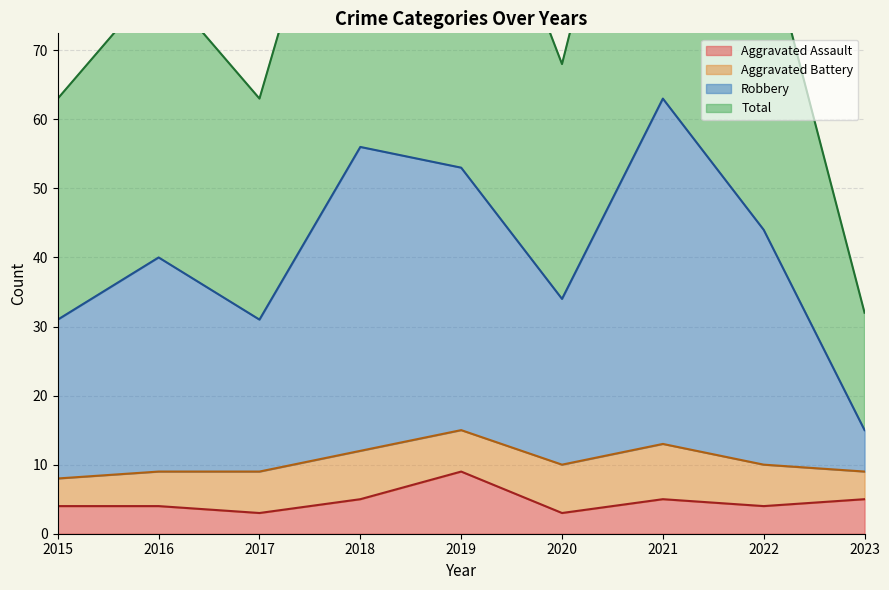

True or false: Total has a value of 30 at 2022.

False